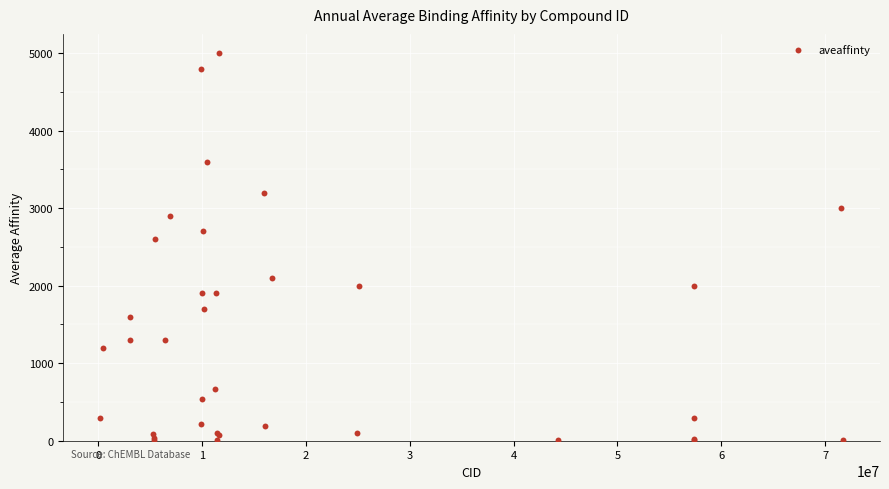

What Y value in the scatter plot is closest to 2501?

2600.0